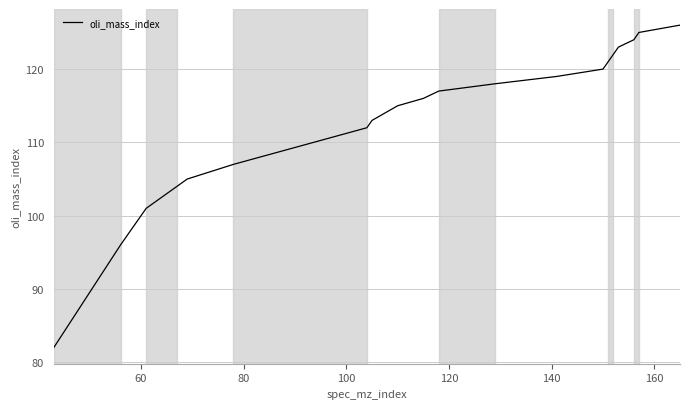

What is the difference between the maximum and minimum values?

44